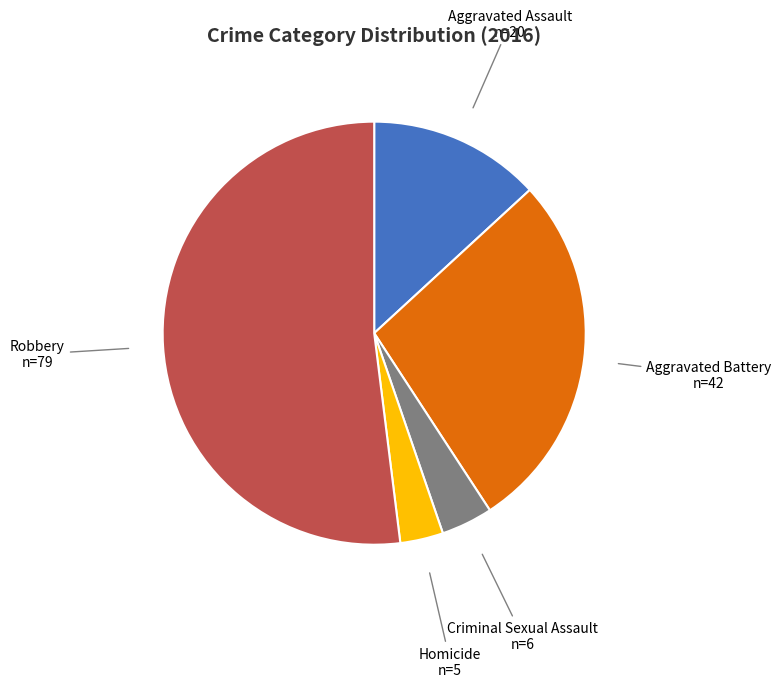

Combined, do Aggravated Battery and Robbery account for over 50%?

Yes